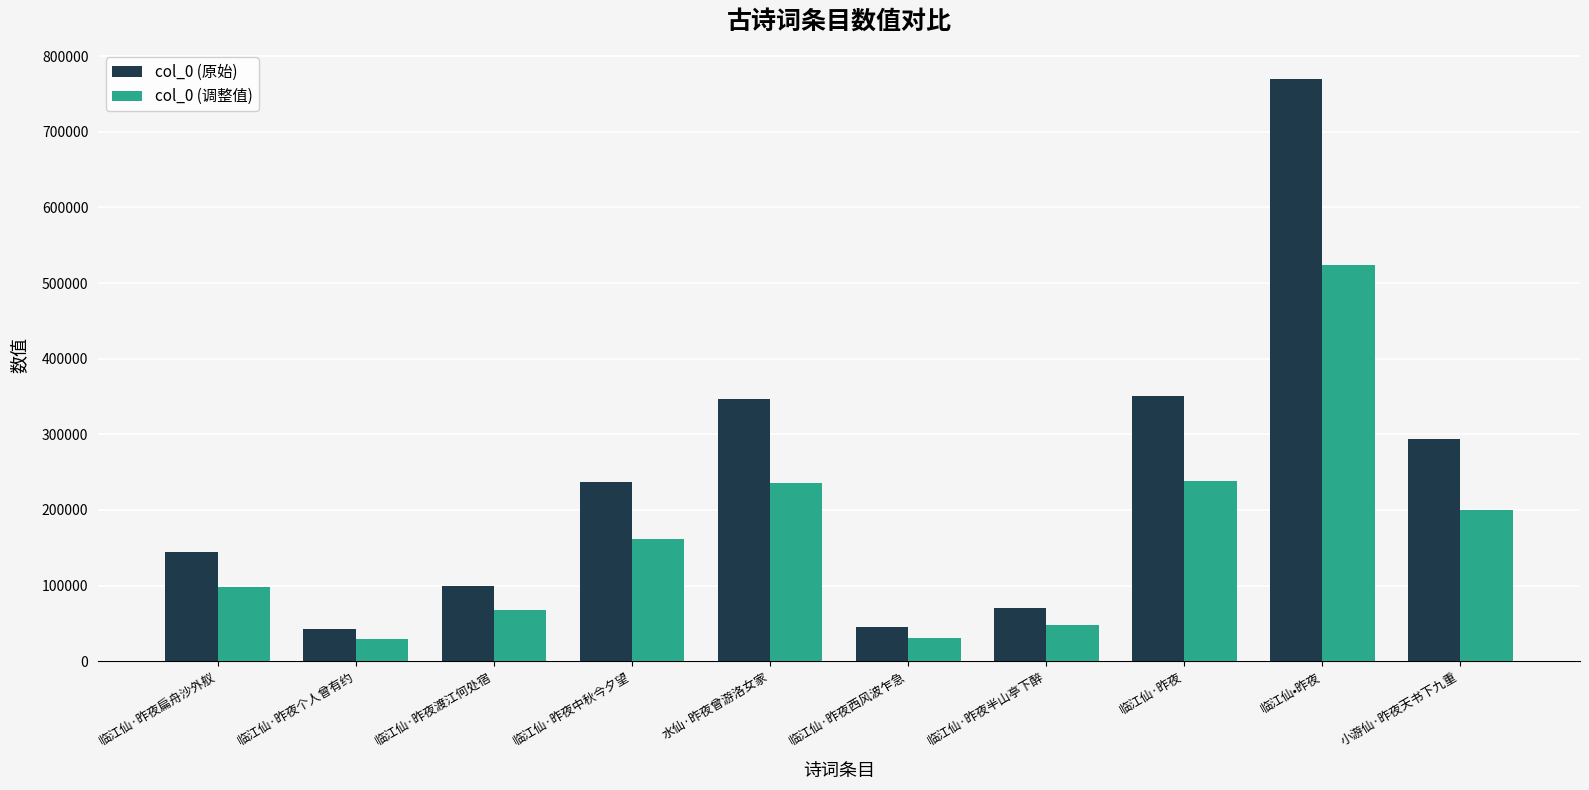

Rank the series by their average value, from lowest to highest.

col_0 (调整值), col_0 (原始)